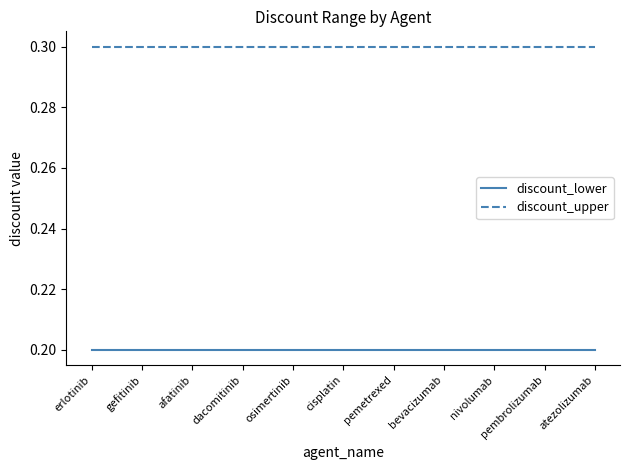

True or false: discount_upper and discount_lower cross at least once.

False